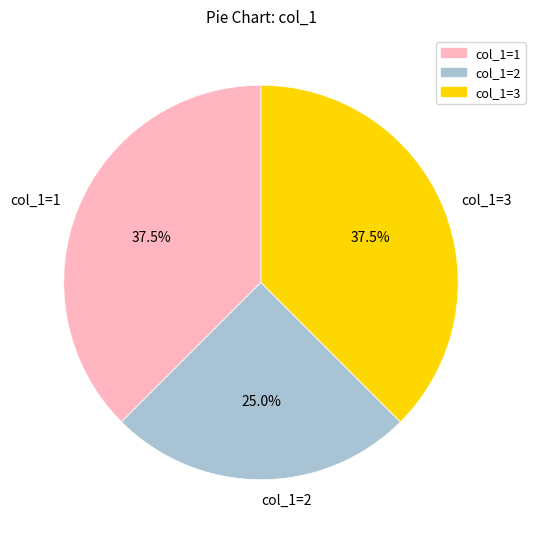

Is there any slice that represents more than half of the pie?

No